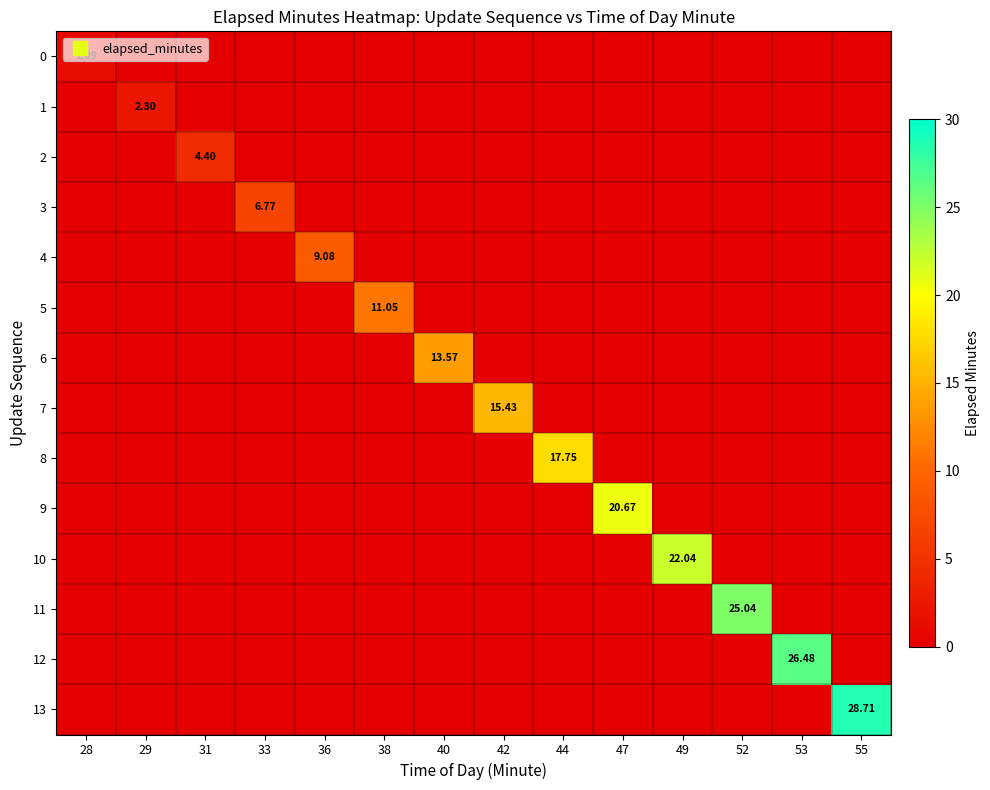

What is the difference between the highest and lowest values at 40?

13.6